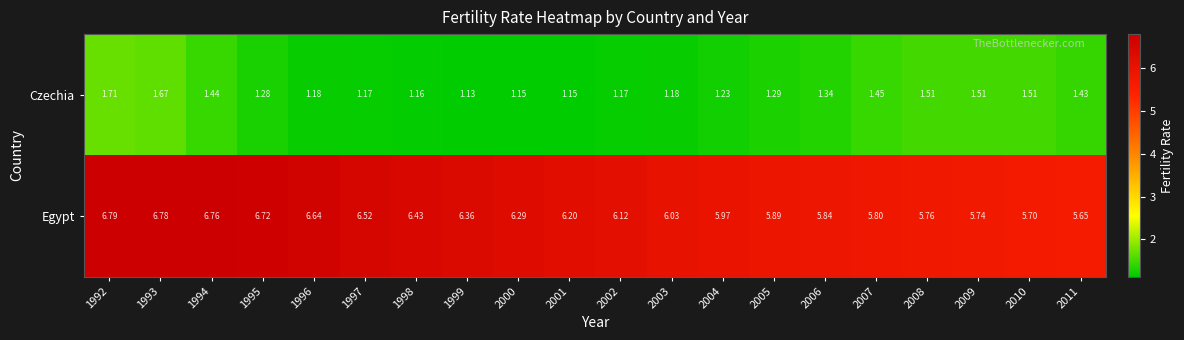

Which series changed the most between 1993 and 2009?

Egypt